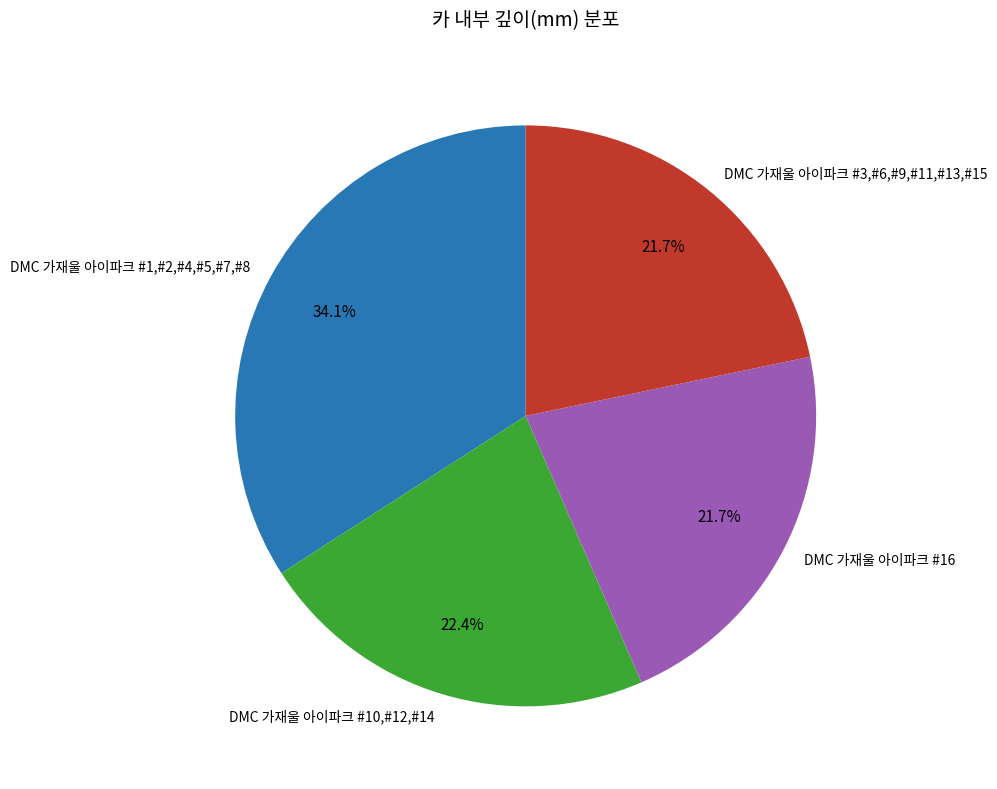

To the nearest percent, what is the difference between the largest and smallest slice percentages?

12%